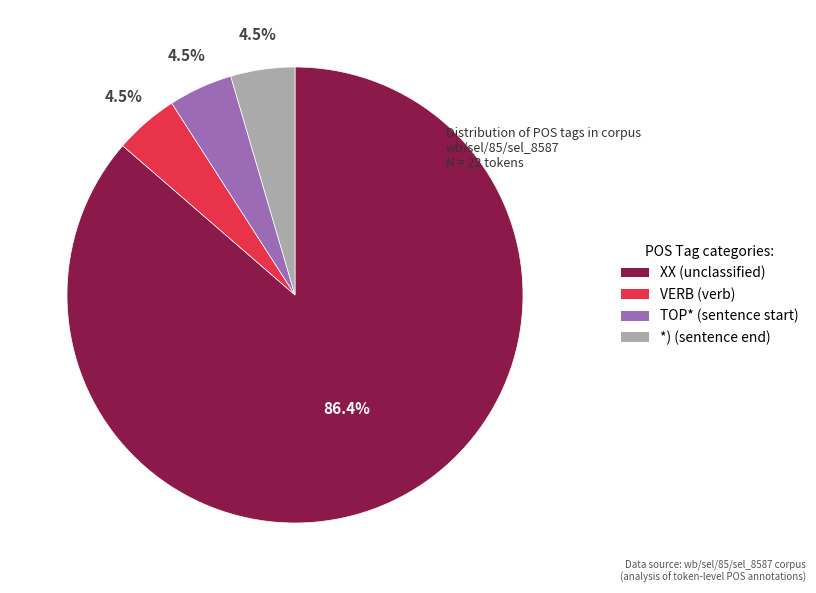

What is the ratio of the value at *) to the value at XX?

0.1